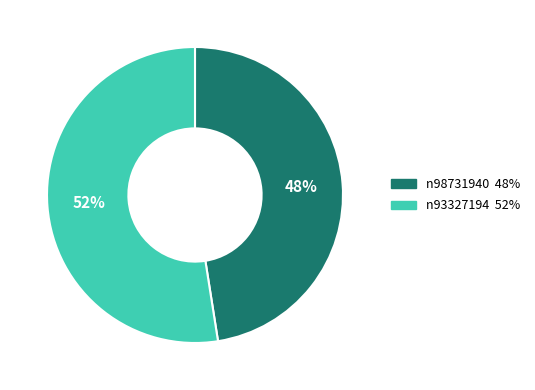

To the nearest percent, what portion does n98731940 represent?

48%